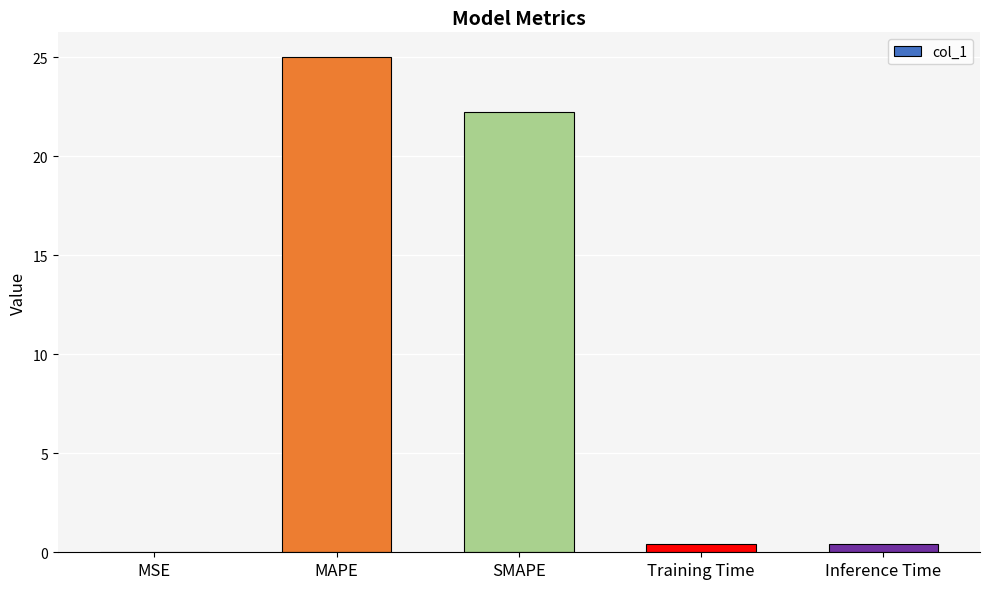

Which label corresponds to the largest value in the chart?

MAPE